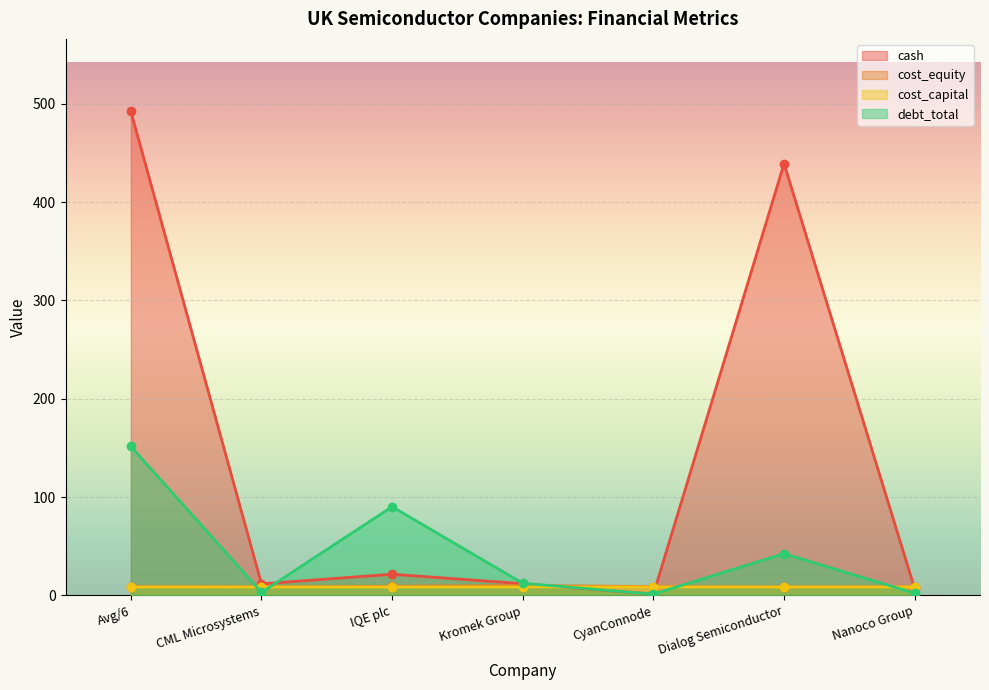

Where does the debt_total series first go above 12?

Avg/6